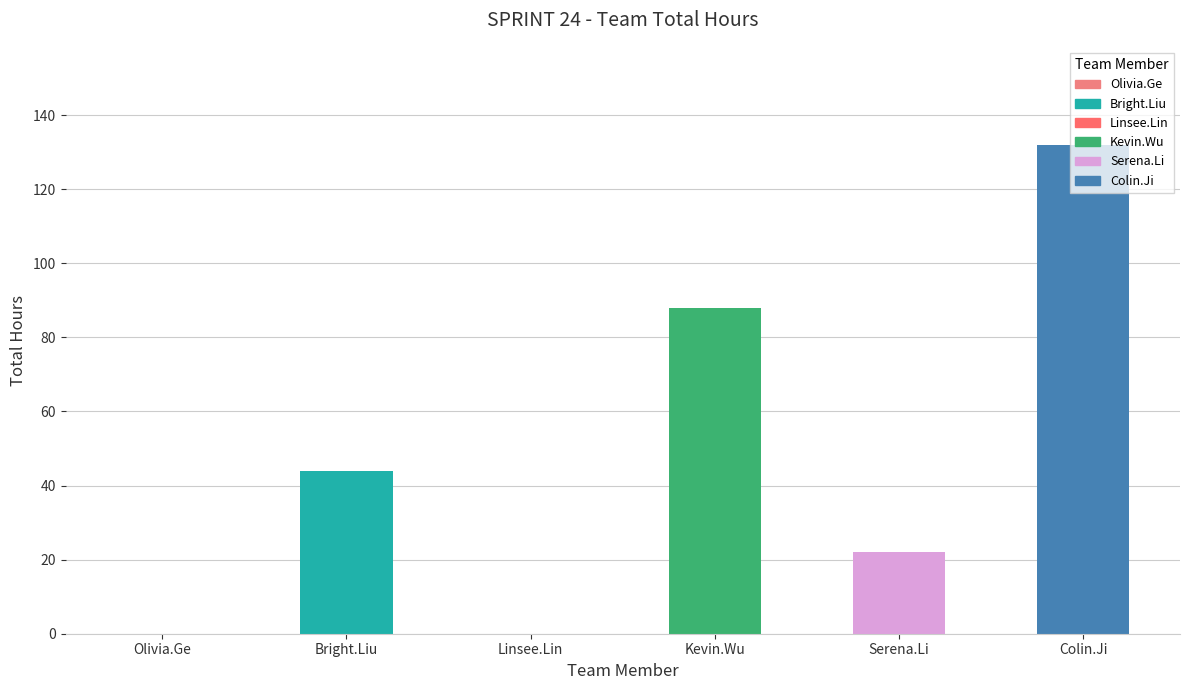

How many categories are shown in the chart?

6